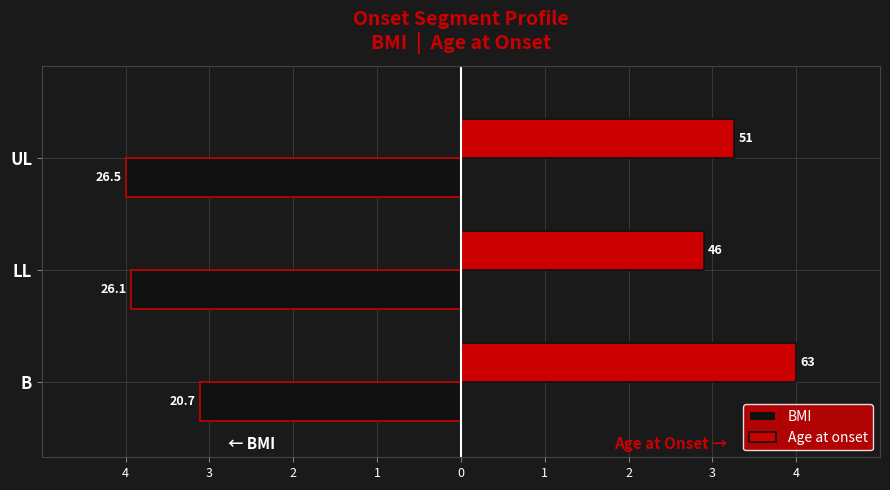

What is the value of the BMI bar at the 2nd from the left?

-3.9